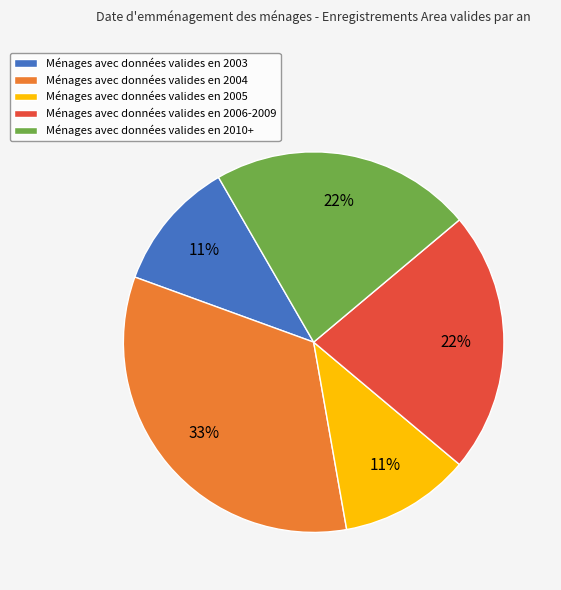

Is it true that Ménages avec données valides en 2010+ is 22% of the pie?

True